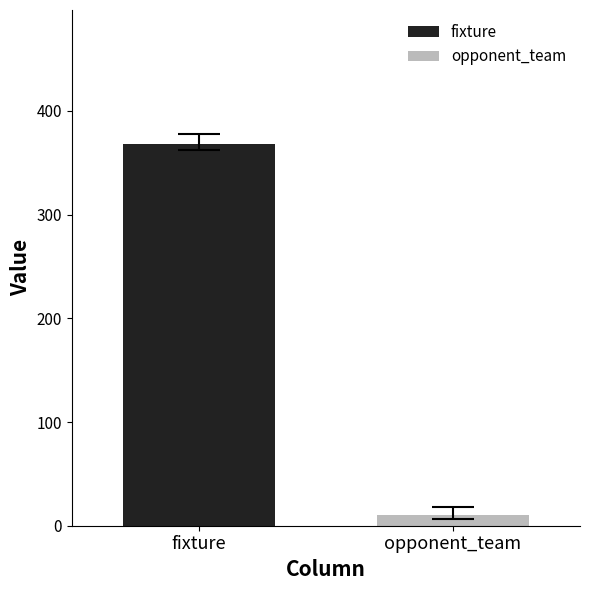

What is the minimum value for fixture?

368.3